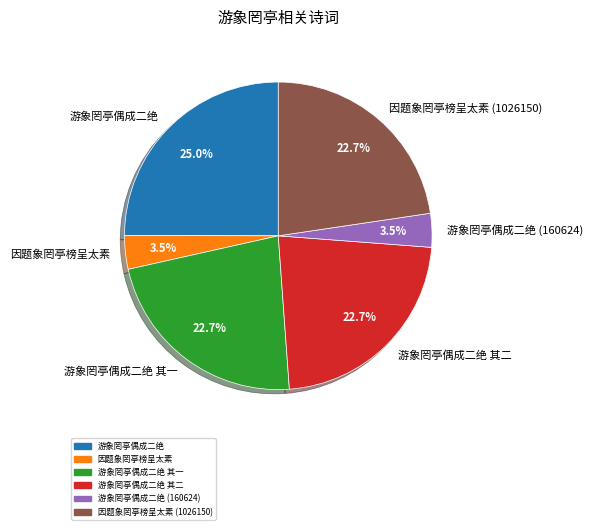

What percentage is NOT represented by 游象罔亭偶成二绝 (160624)?

96.5%